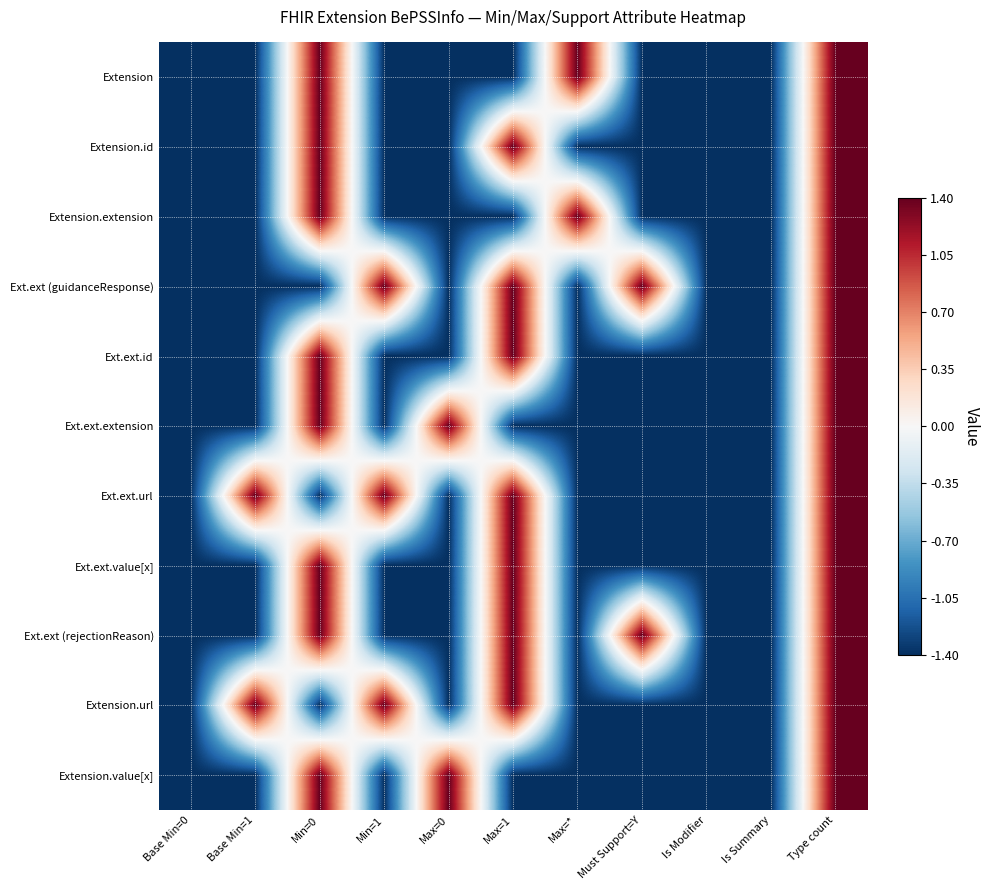

Which has a higher value, Type count or Max=0?

Type count